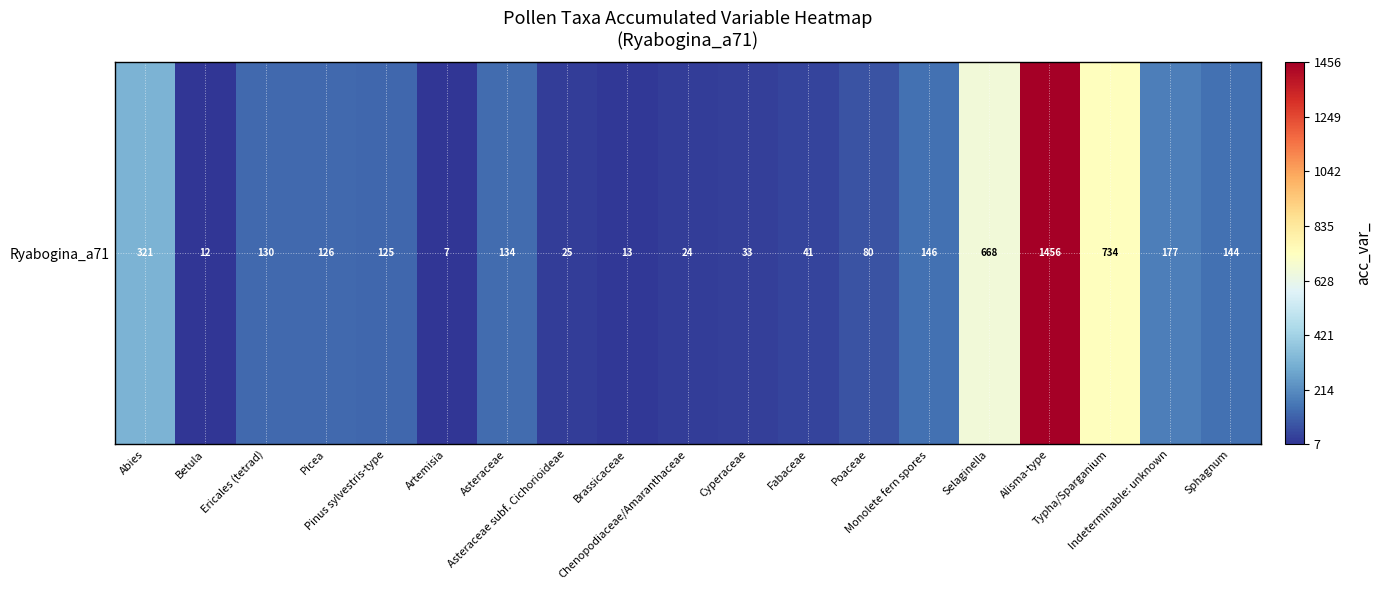

The value at Monolete fern spores is 261. True or false?

False